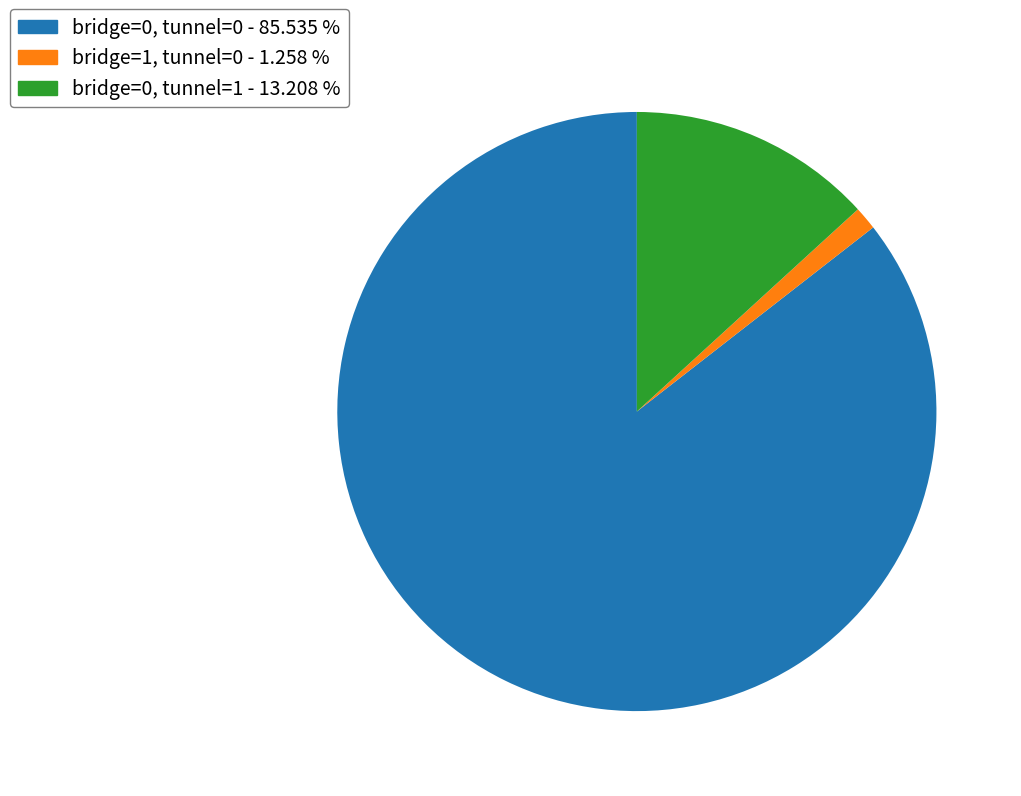

How many slices are in this pie chart?

3